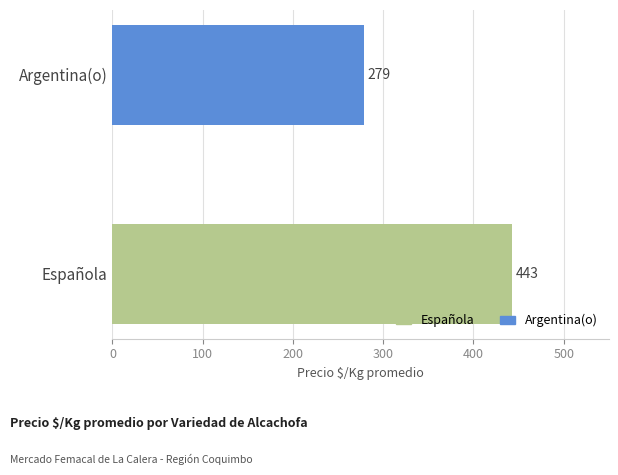

The chart shows a value of 21020 at Argentina Primera. True or false?

False